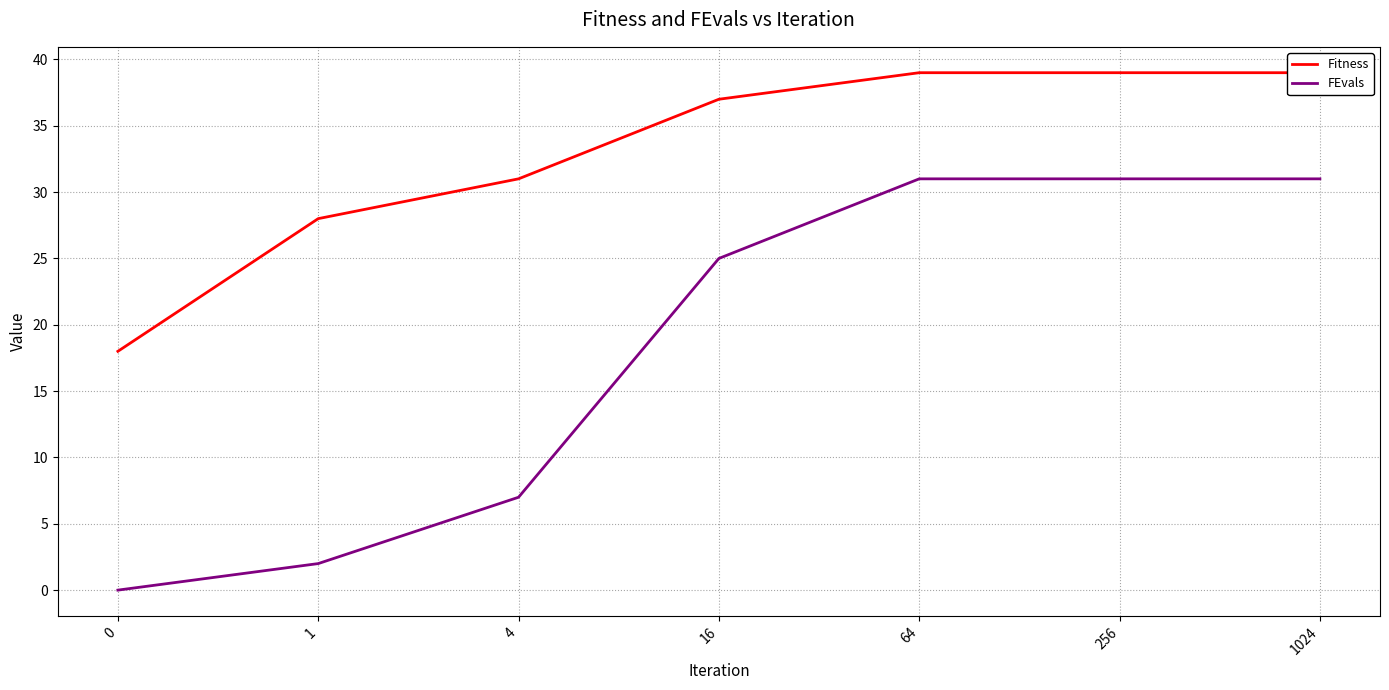

What is the difference between the Fitness values at 1 and 4?

3